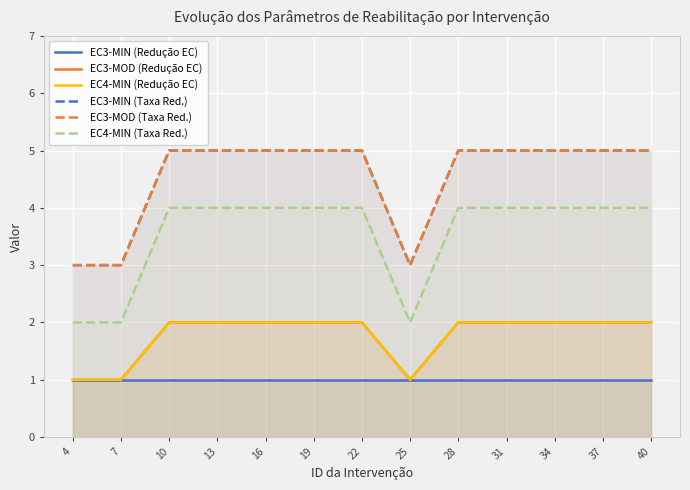

Which label corresponds to the smallest value in the chart?

4